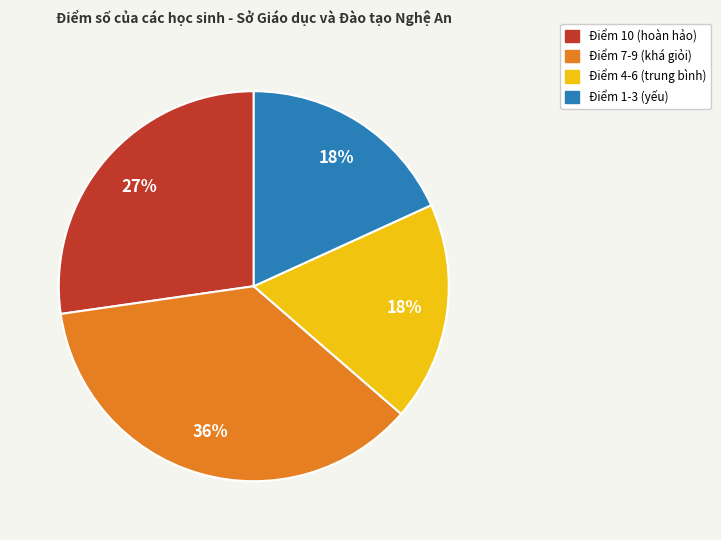

Count the number of slices in the pie.

4